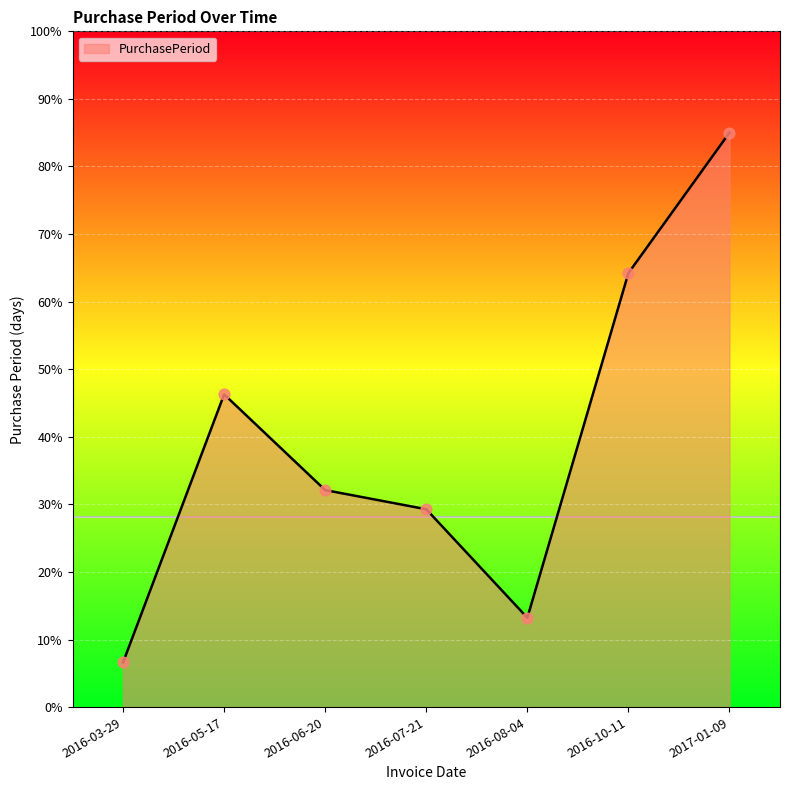

What is the change in value from 2016-03-29 to 2016-10-11?

+57.6